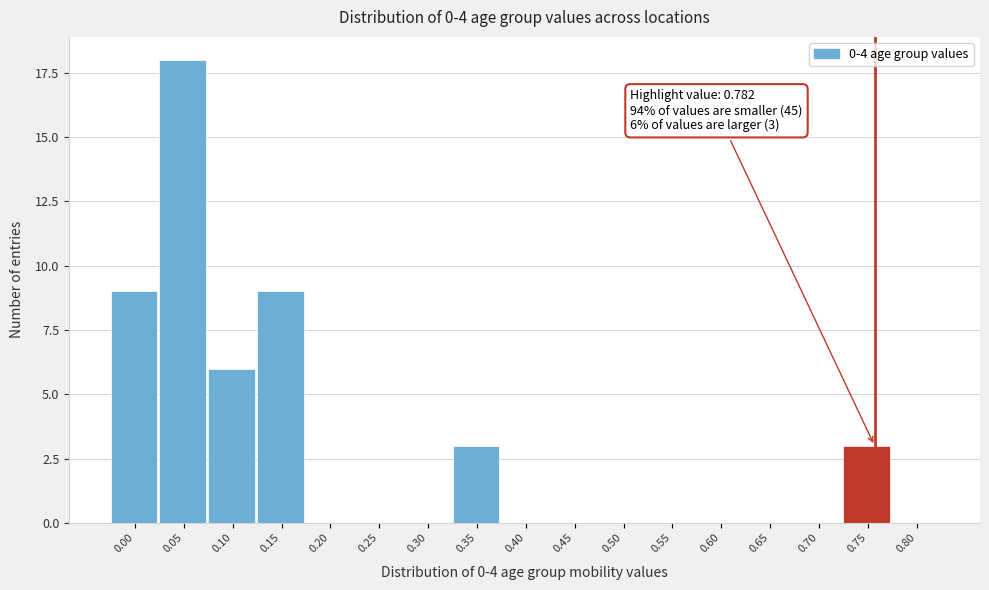

Reading left to right, what are all the values shown in this chart?

0.00=9	0.05=18	0.10=6	0.15=9	0.20=0	0.25=0	0.30=0	0.35=3	0.40=0	0.45=0	0.50=0	0.55=0	0.60=0	0.65=0	0.70=0	0.75=3	0.80=0